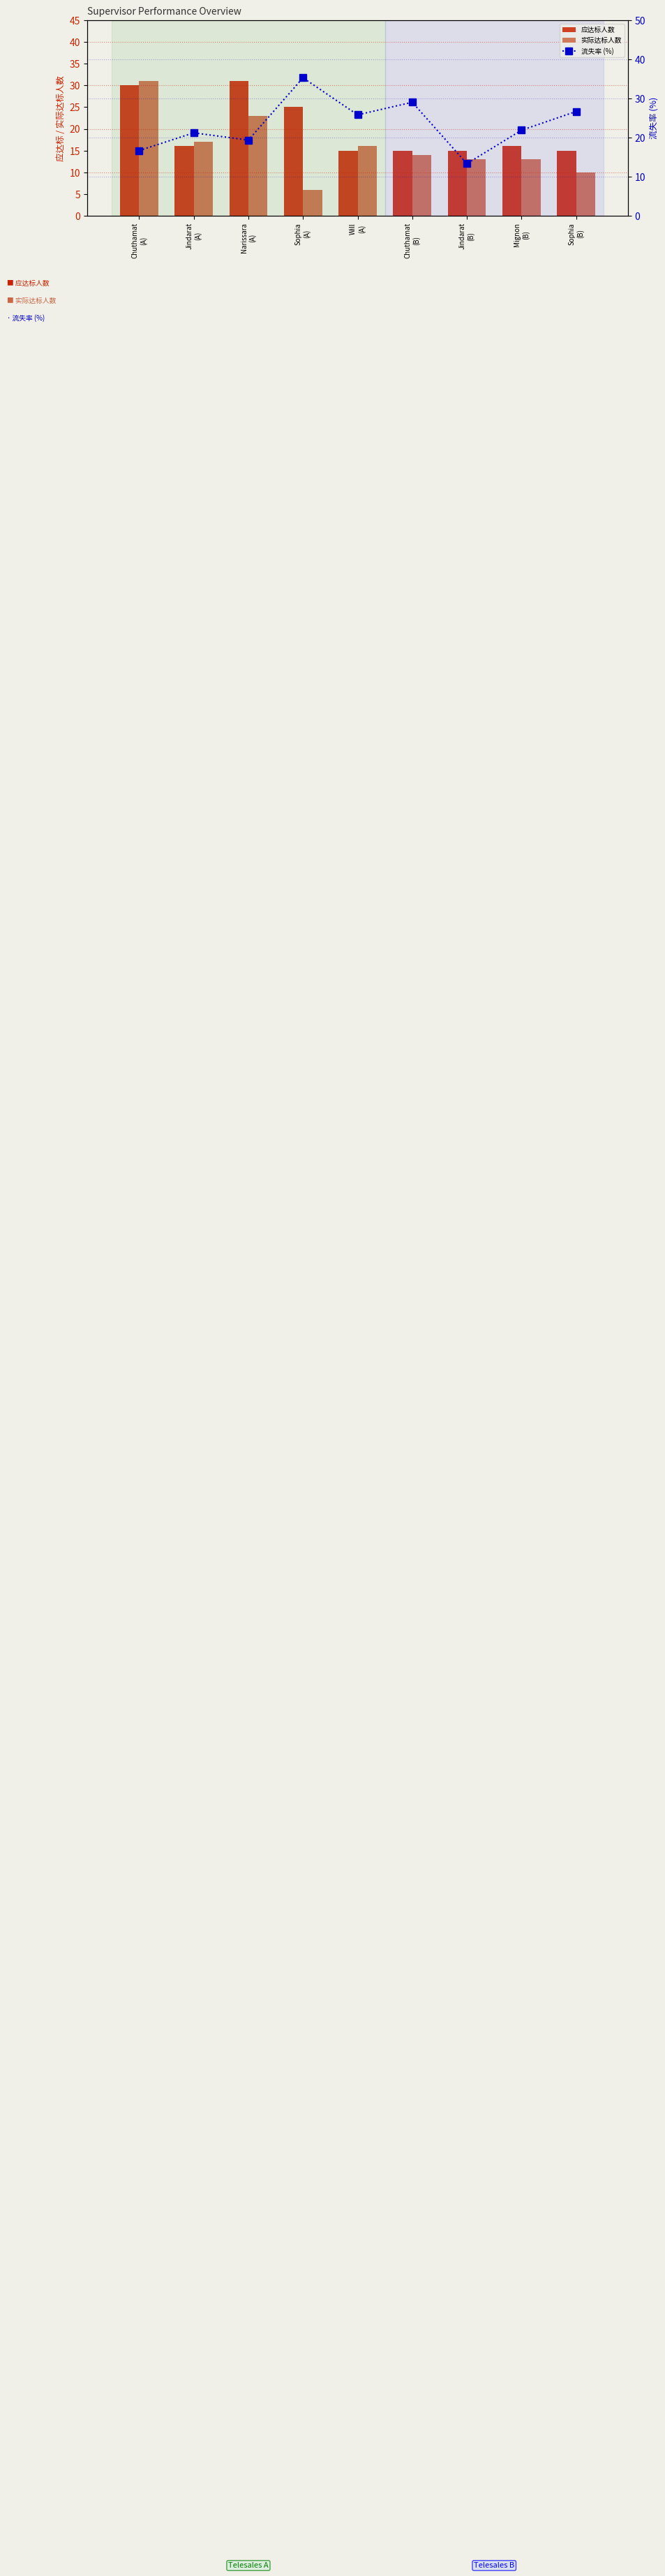

The 流失率 (%) series shows 10.7 at Chuthamat
(A). True or false?

False